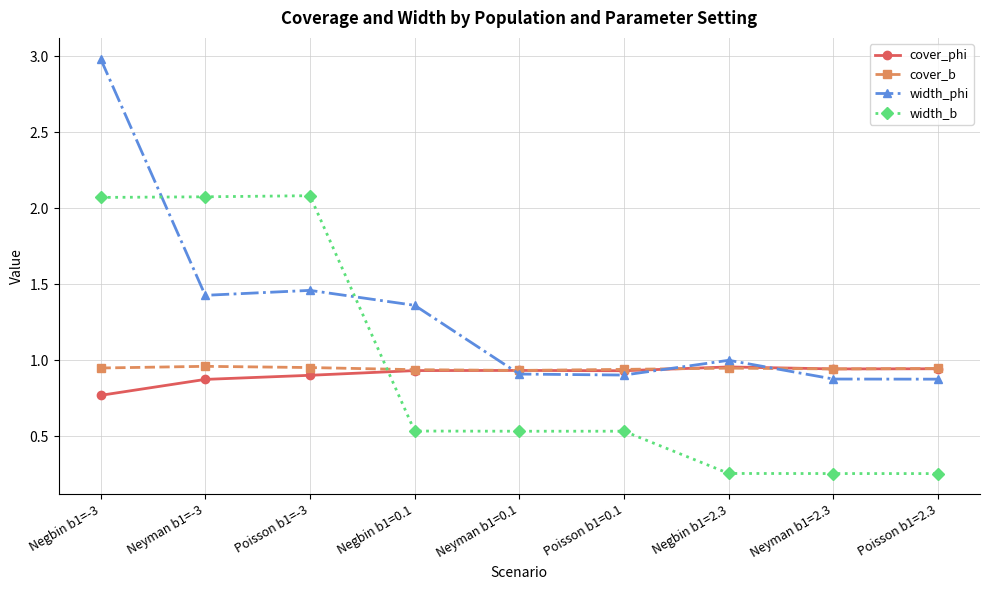

At which category is the sum across all series the highest?

Negbin b1=-3